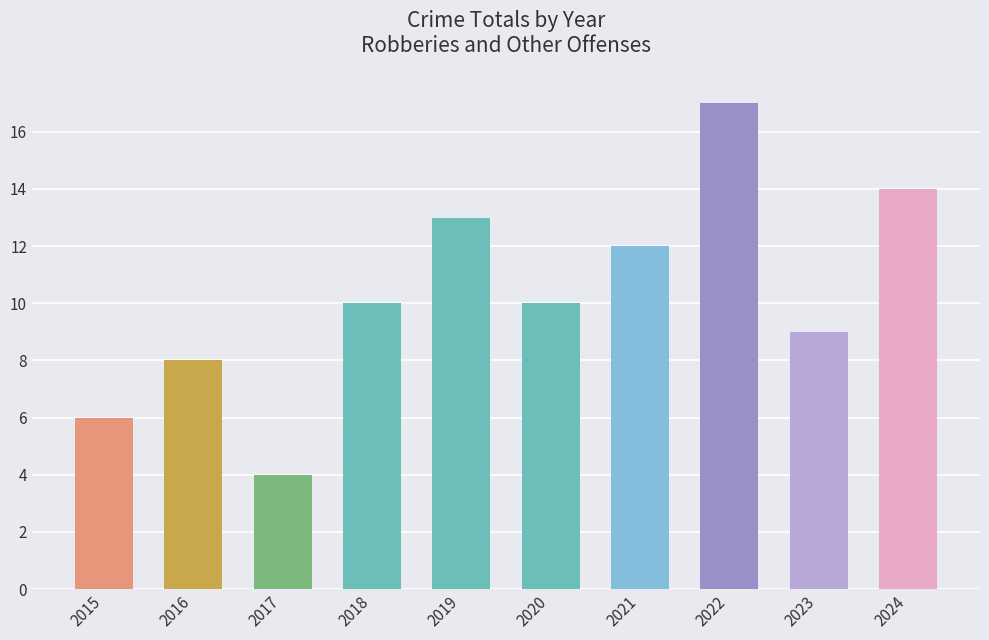

What is the sum of all values?

103